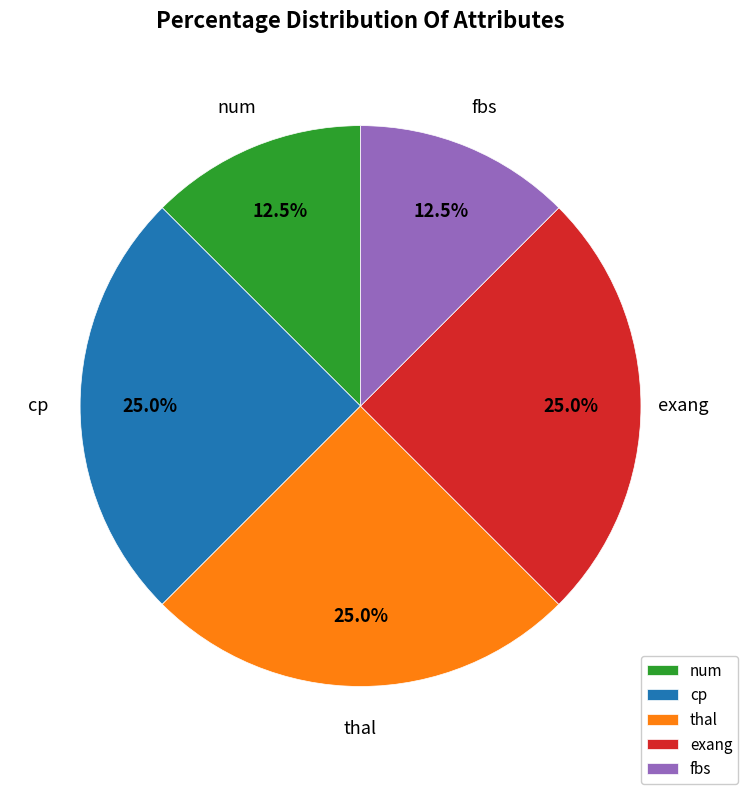

Does exang represent more than half of the total?

No